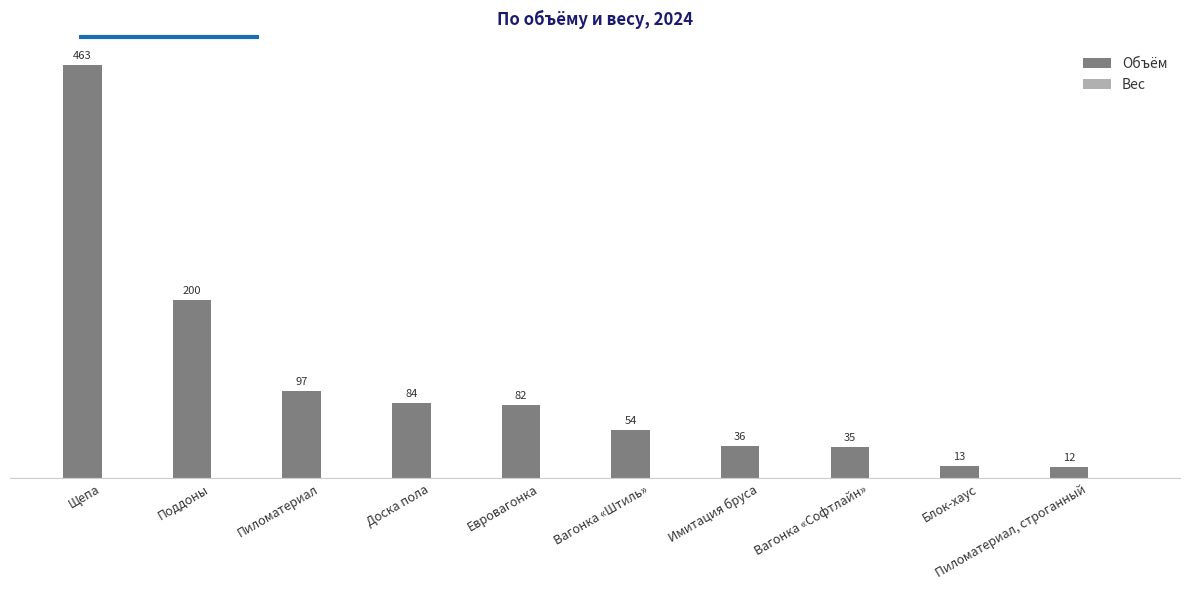

What position from the right is Поддоны?

9